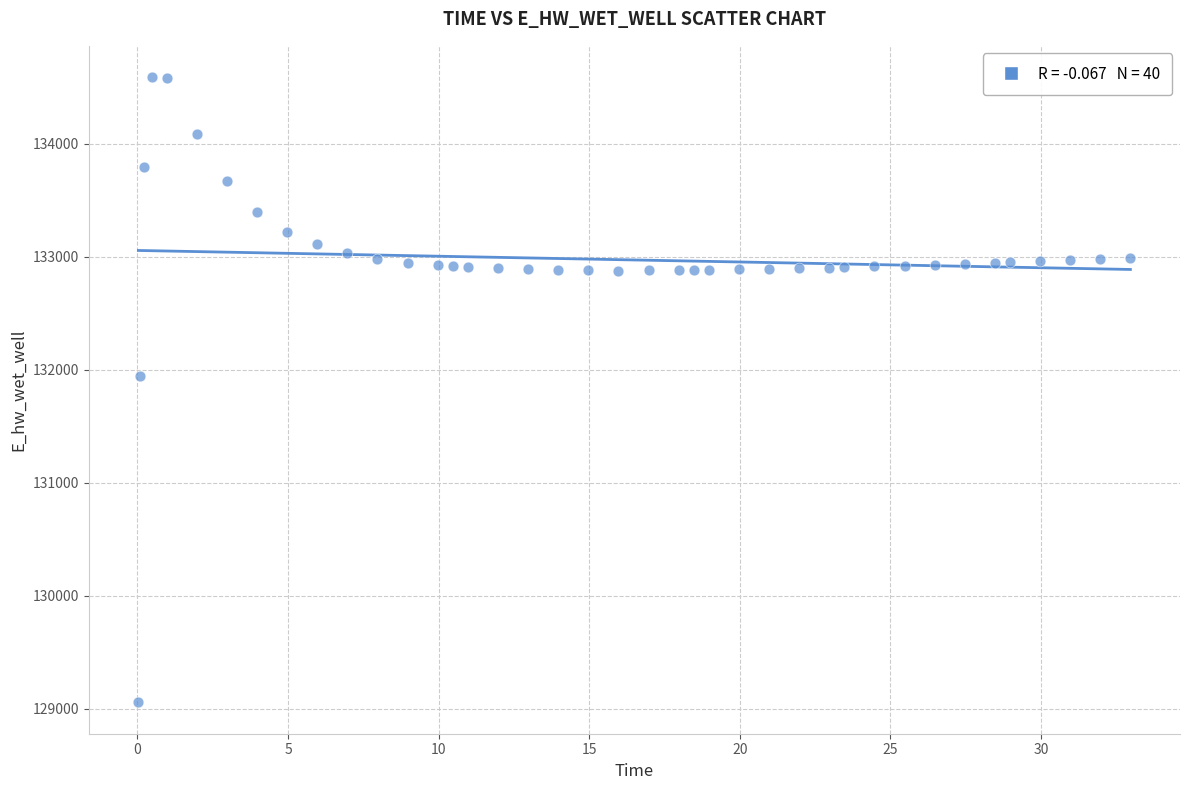

What is the range of Y values (max minus min)?

5533.3